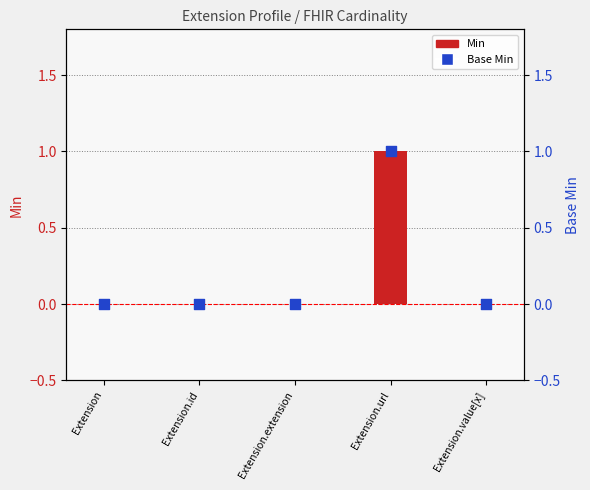

What are all the series names shown in the legend?

Min, Base Min